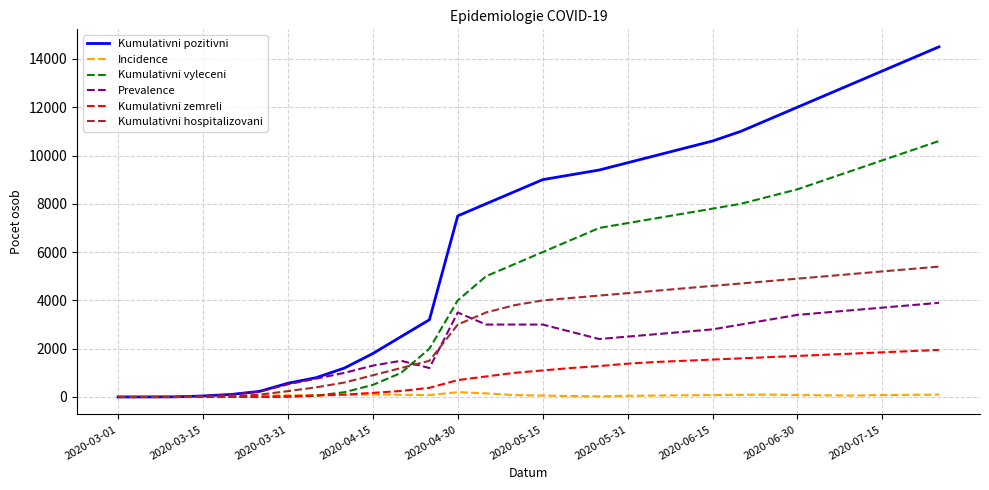

List the series in order of their peak value, lowest first.

Incidence, Kumulativni zemreli, Prevalence, Kumulativni hospitalizovani, Kumulativni vyleceni, Kumulativni pozitivni